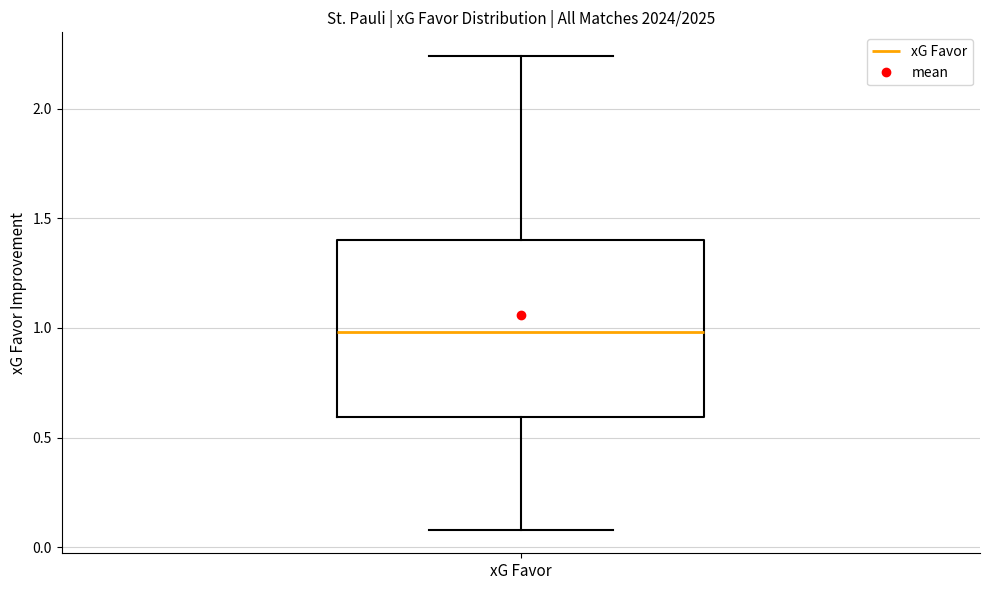

Read this box plot against the y-axis: the position of the median line, the range covered by the box, and the ends of both whiskers. The values are not printed on the chart, so give them approximately, as read against the axis.

median 1.00, box 0.60 to 1.40, whiskers 0.10 to 2.25